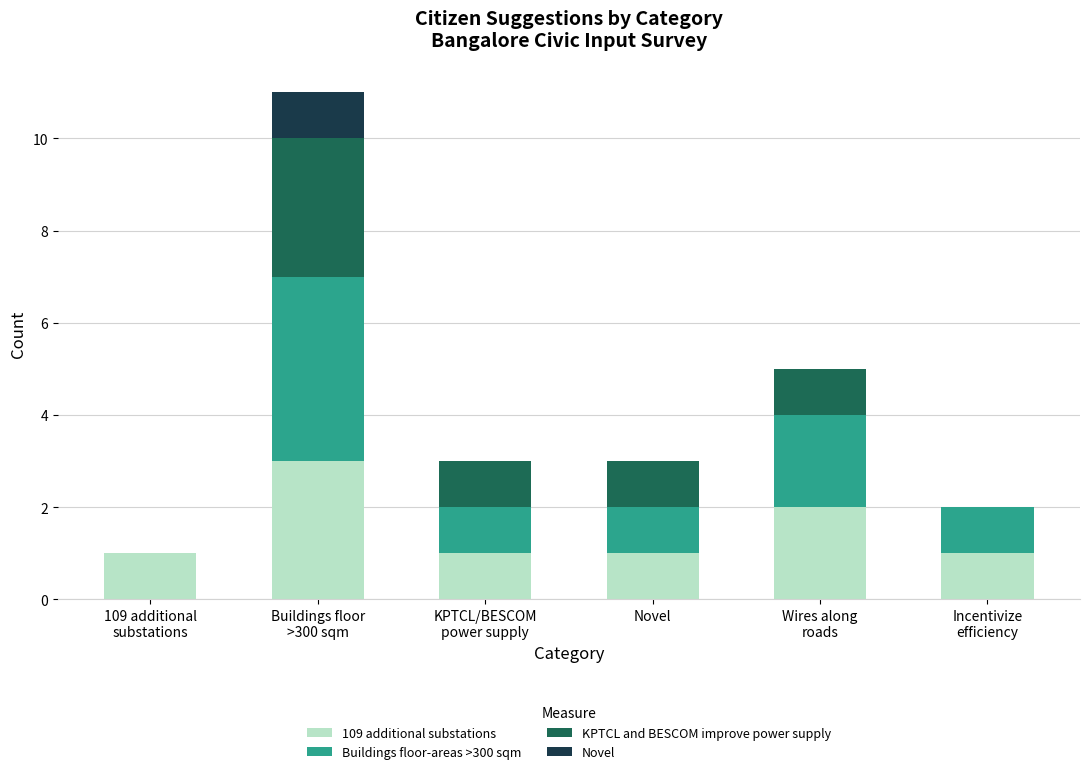

What is the highest value of the 109 additional substations series?

3